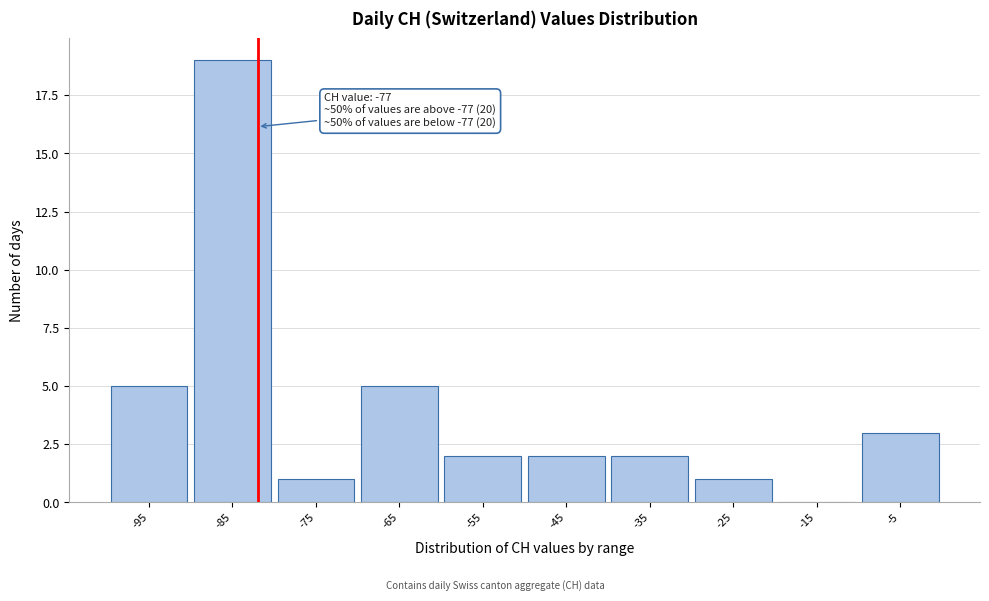

Reading left to right, list all the values displayed in this chart.

-95=5	-85=19	-75=1	-65=5	-55=2	-45=2	-35=2	-25=1	-15=0	-5=3